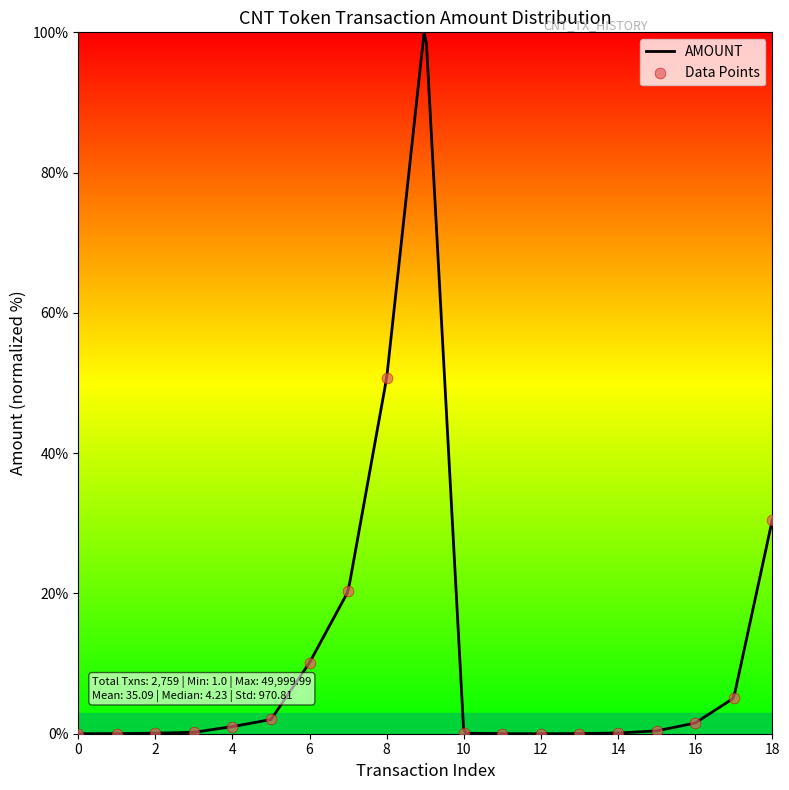

Which has a higher value, 12 or 14?

14